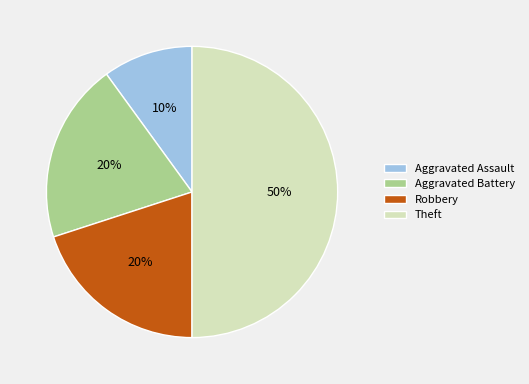

To the nearest percent, what is the combined percentage of Aggravated Assault and Aggravated Battery?

30%